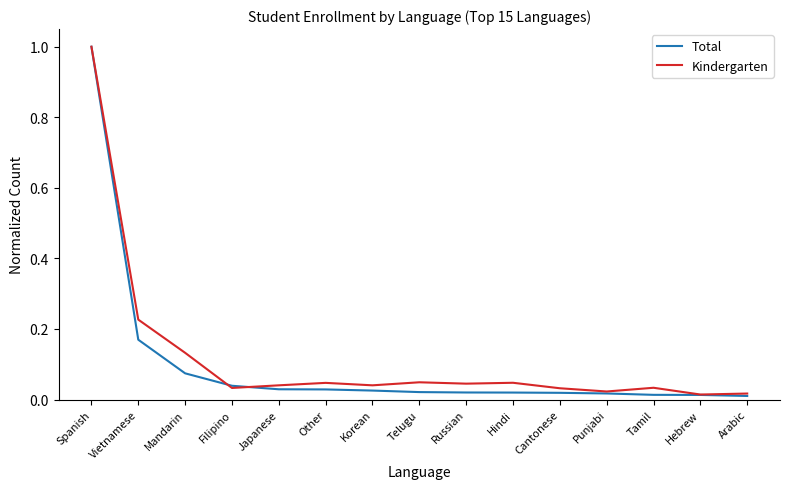

What position from the left is Japanese?

5